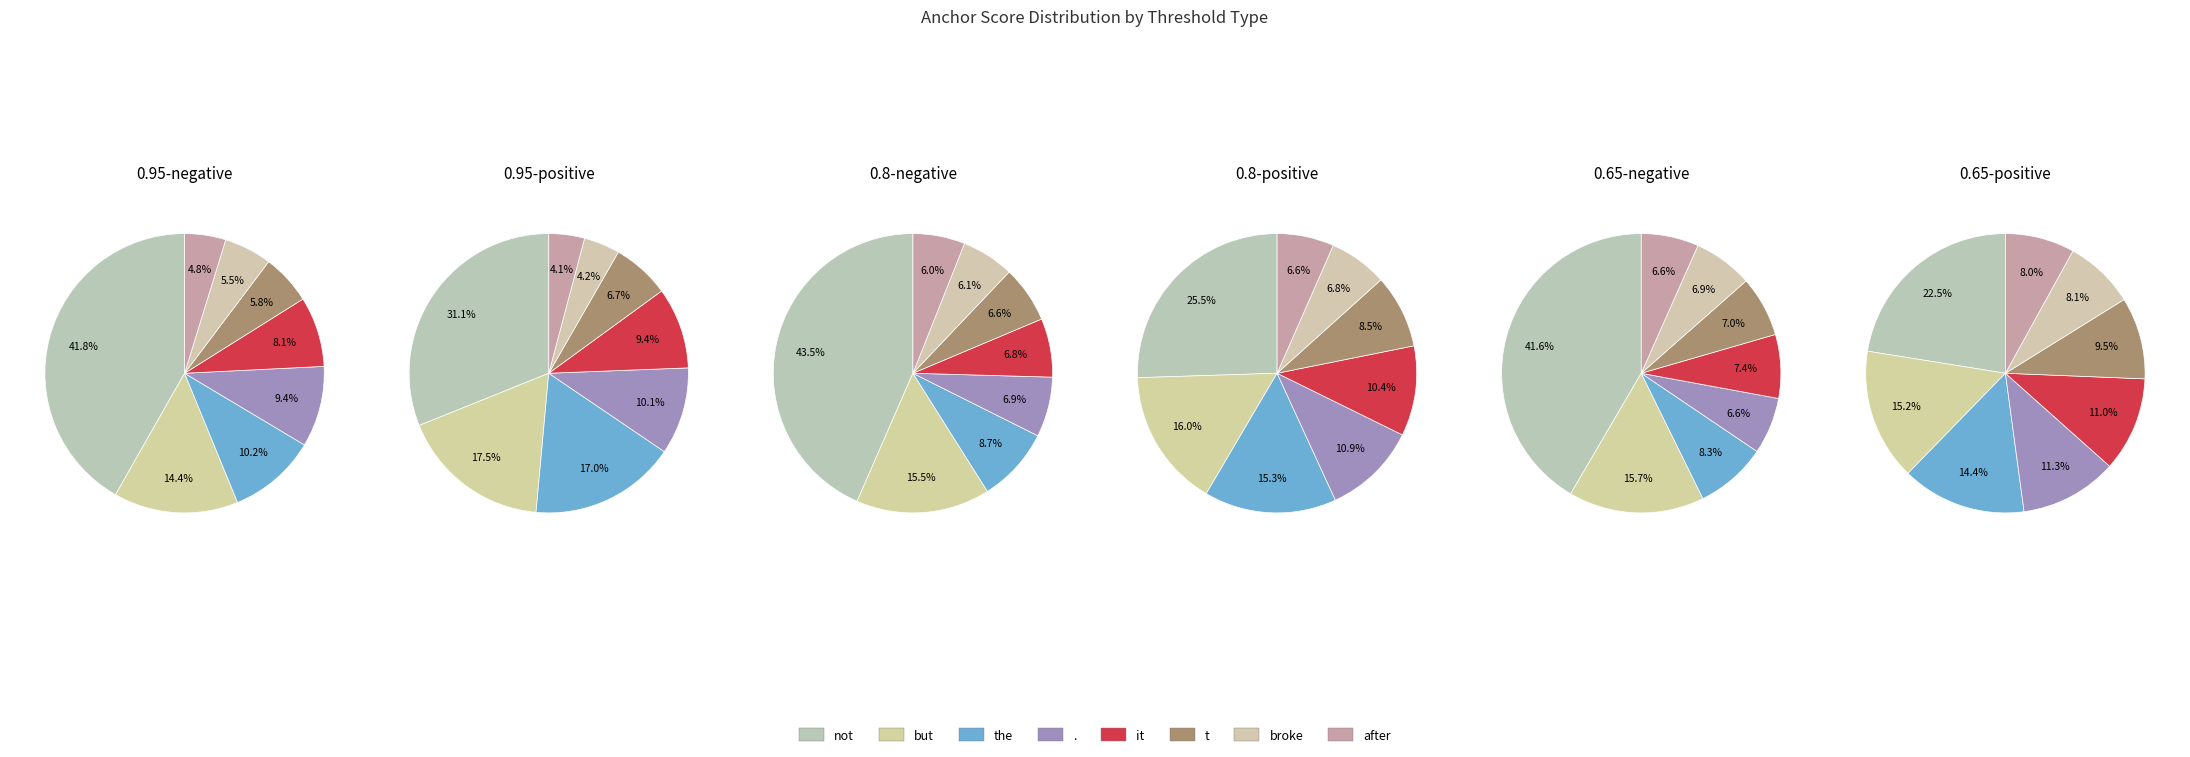

Is it true that after is 5% of the pie?

True